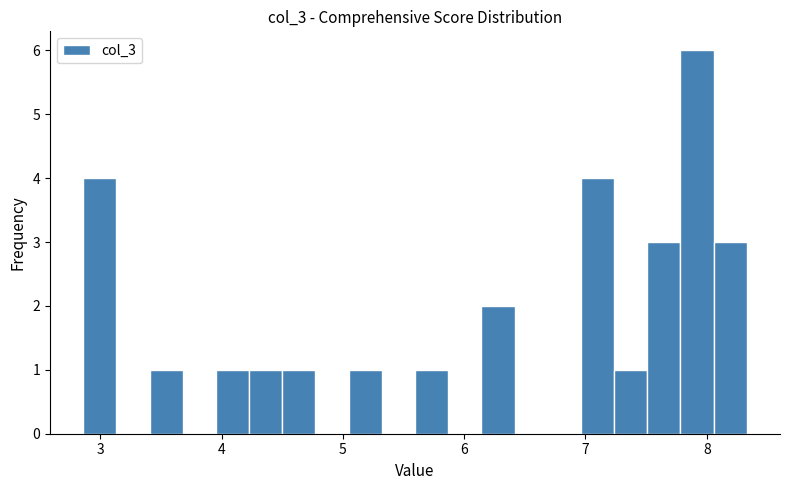

Read against the x-axis, roughly where is the centre of the tallest bar?

7.9